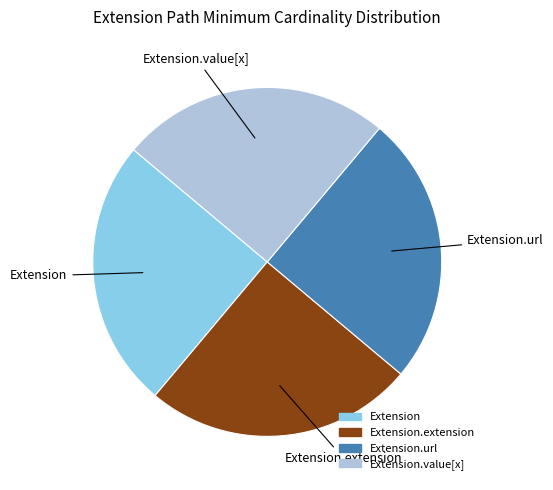

Is there any slice that represents more than half of the pie?

No